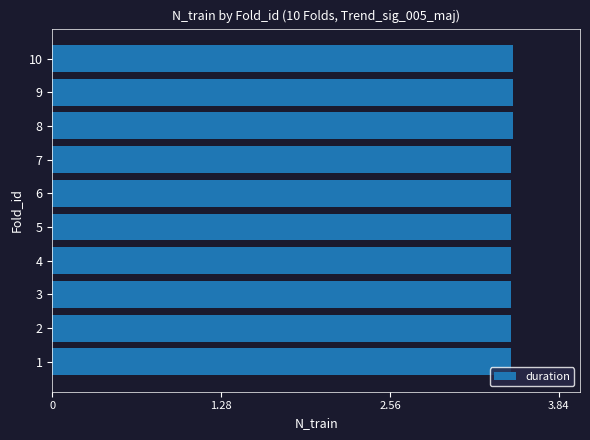

Count the number of categories in the chart.

10